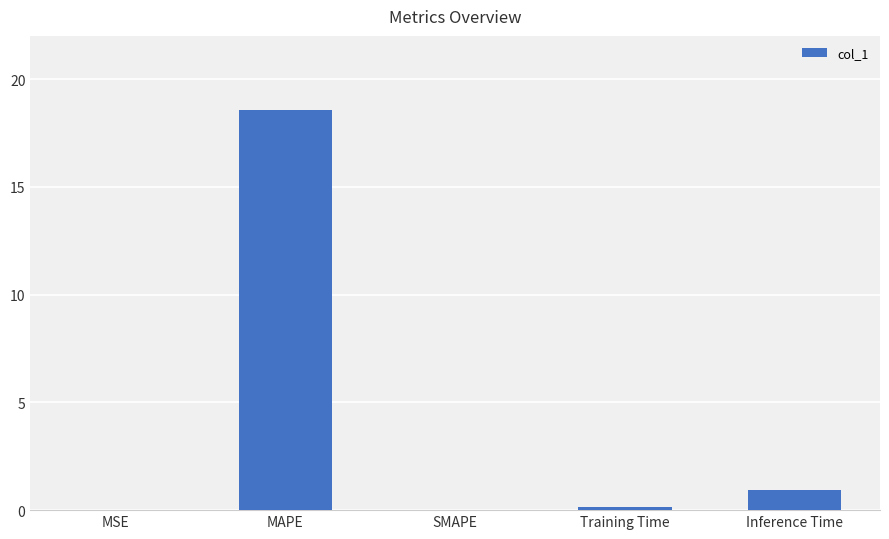

Are the bars grouped side by side (vs. stacked)?

No